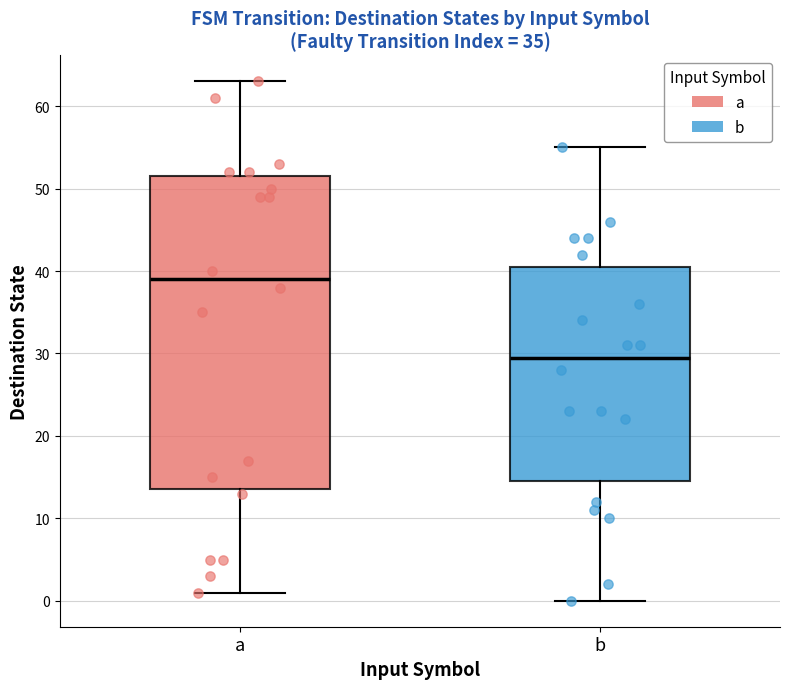

Which box's median line is the lowest?

b